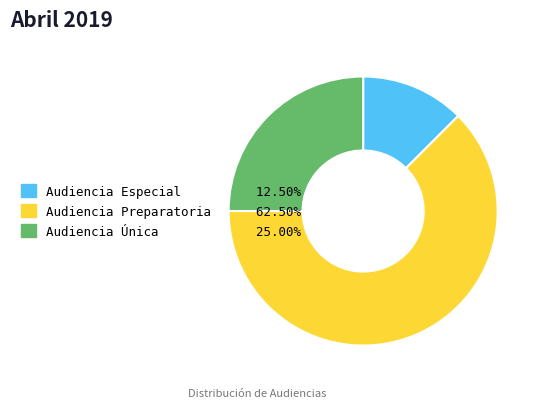

Combined, do Audiencia Especial and Audiencia Única account for over 50%?

No